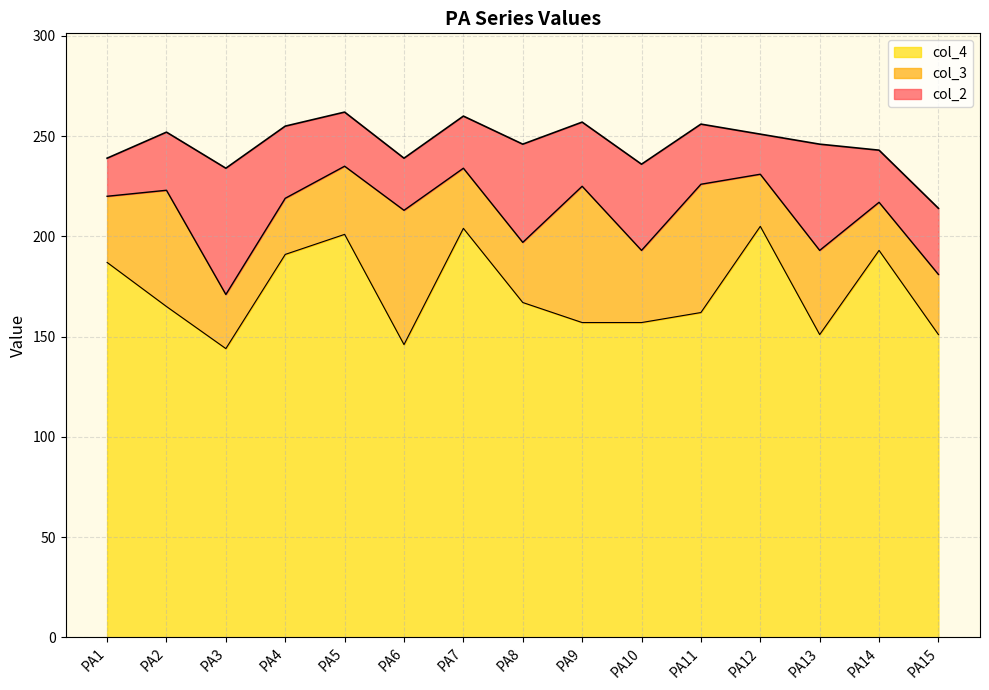

What is the total value across all series at PA15?

214